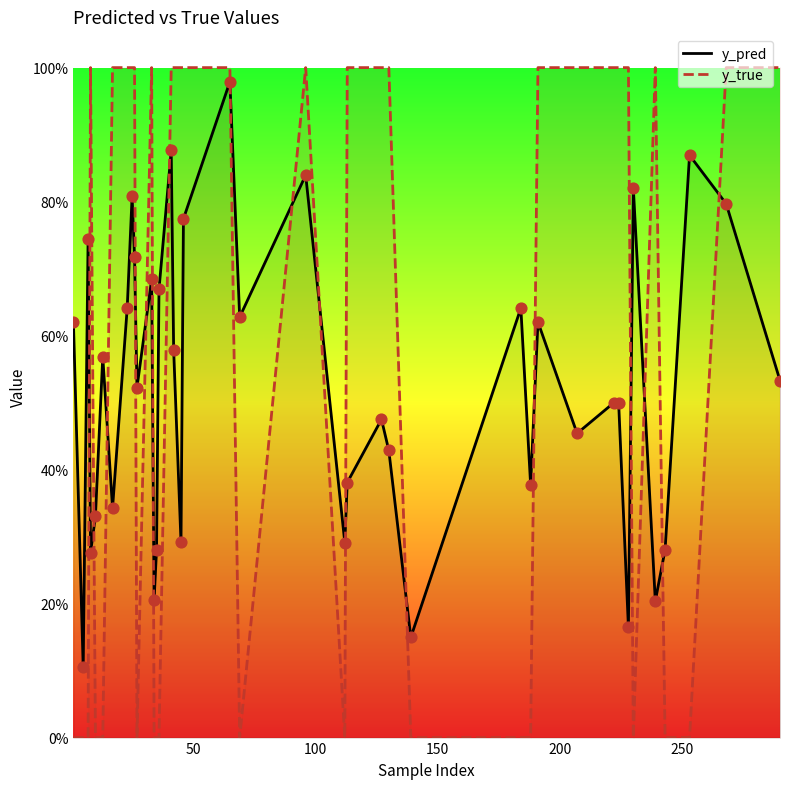

Which series reaches the maximum Y coordinate?

y_true